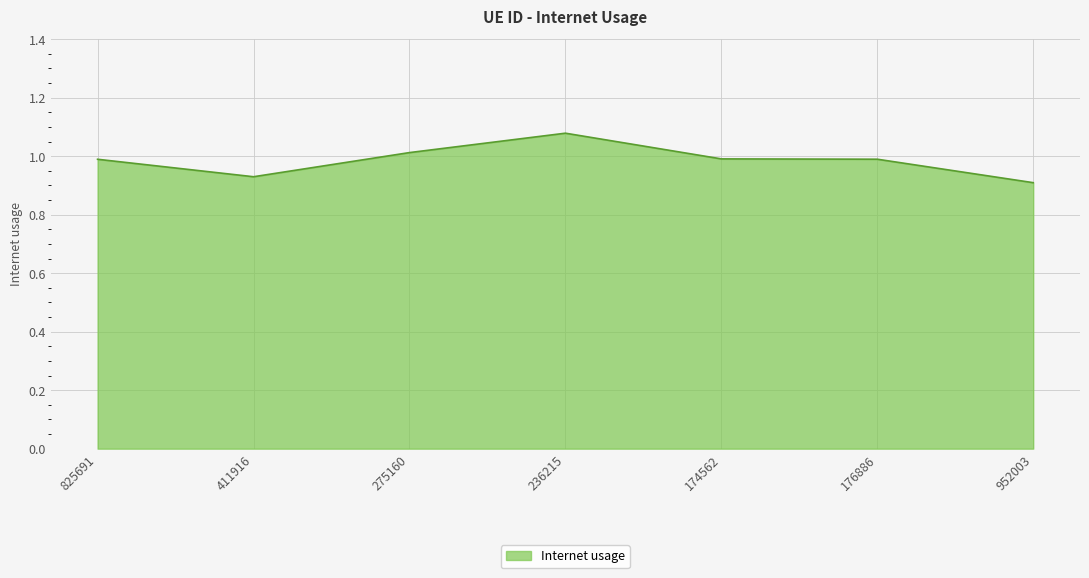

What position from the left is 825691?

1